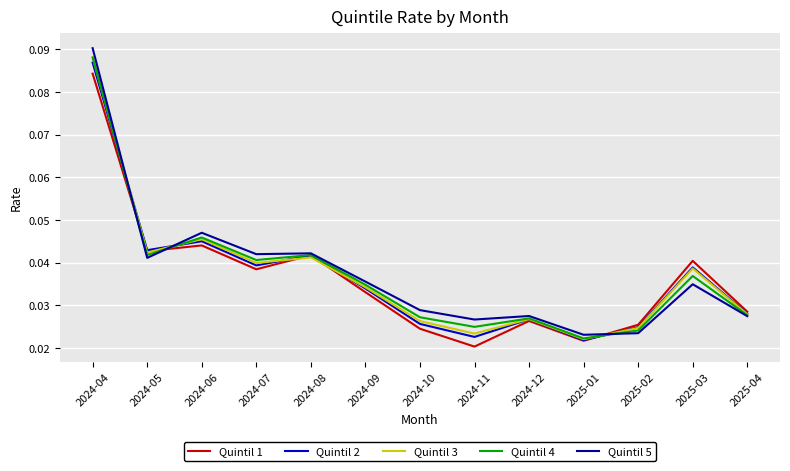

How many Quintil 1 values are between 0 and 1?

13